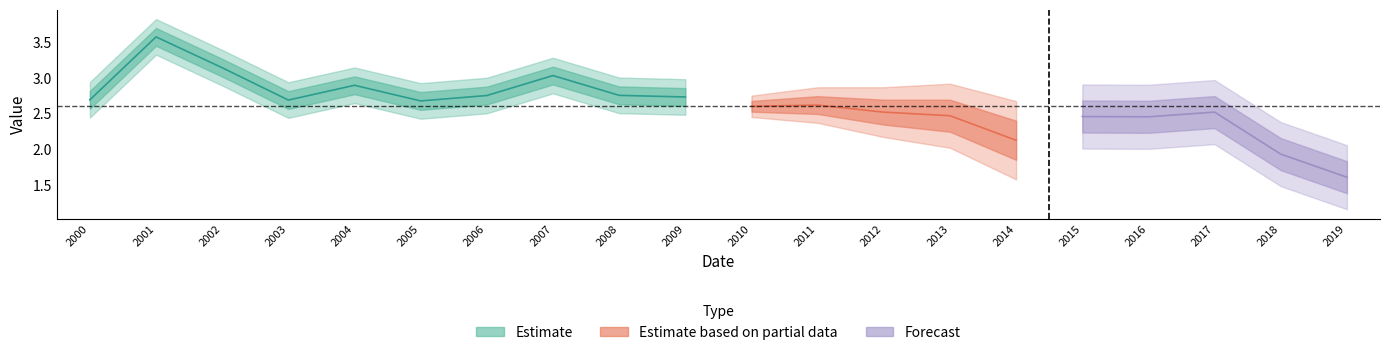

Read the value at 2009-10-15.

2.7